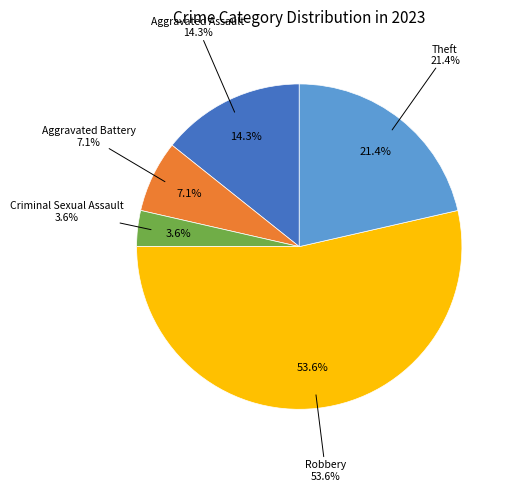

Count the number of slices in the pie.

5